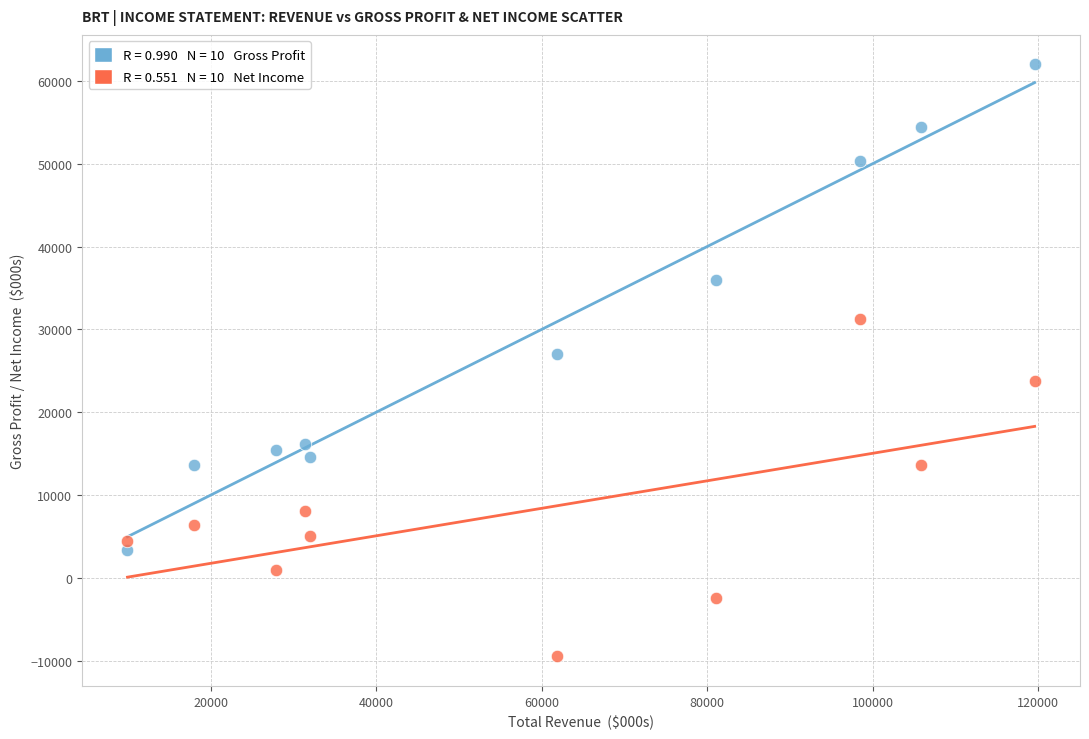

Across all data points, what is the range of Y values (max minus min)?

71500